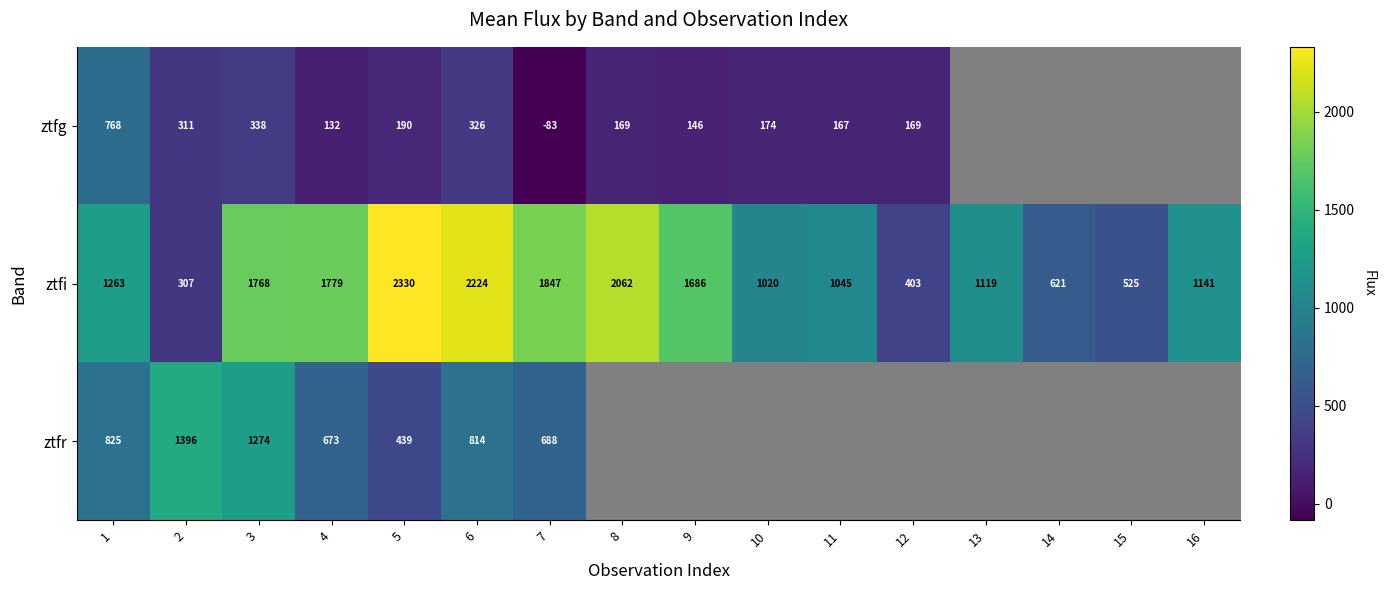

Is the value of ztfg at 10 greater than the value of ztfr at 5?

No